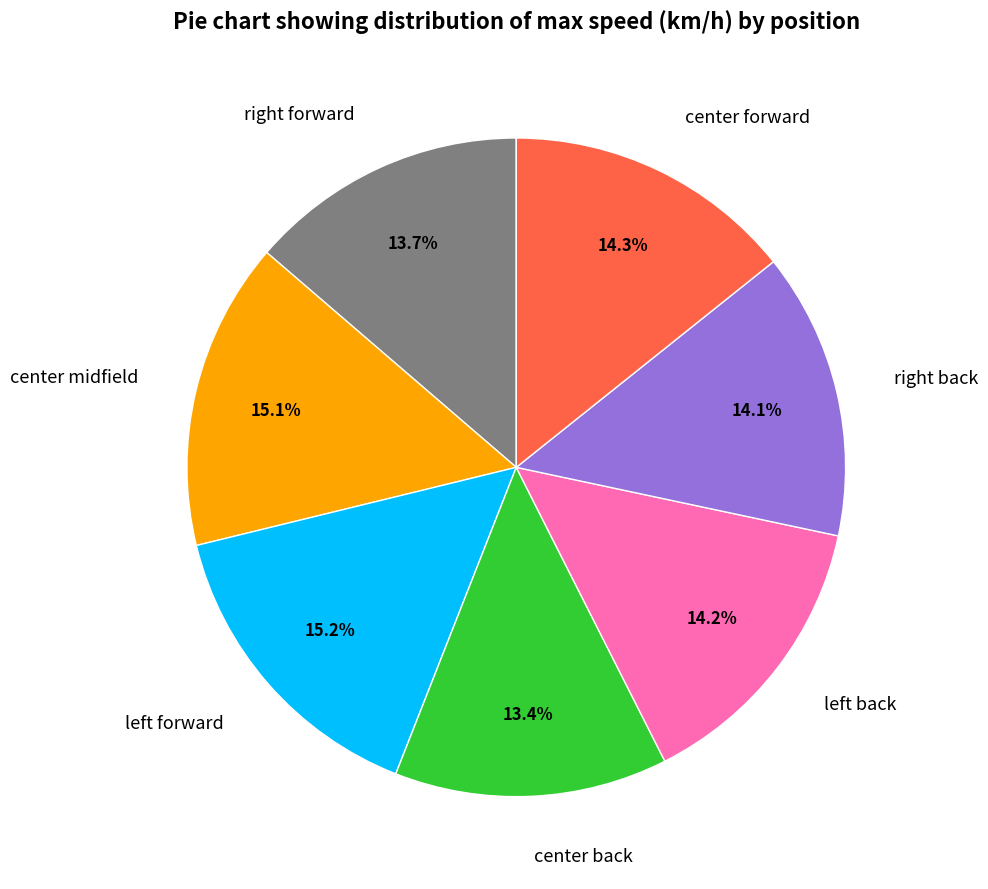

To the nearest percent, what is the average slice percentage?

14%